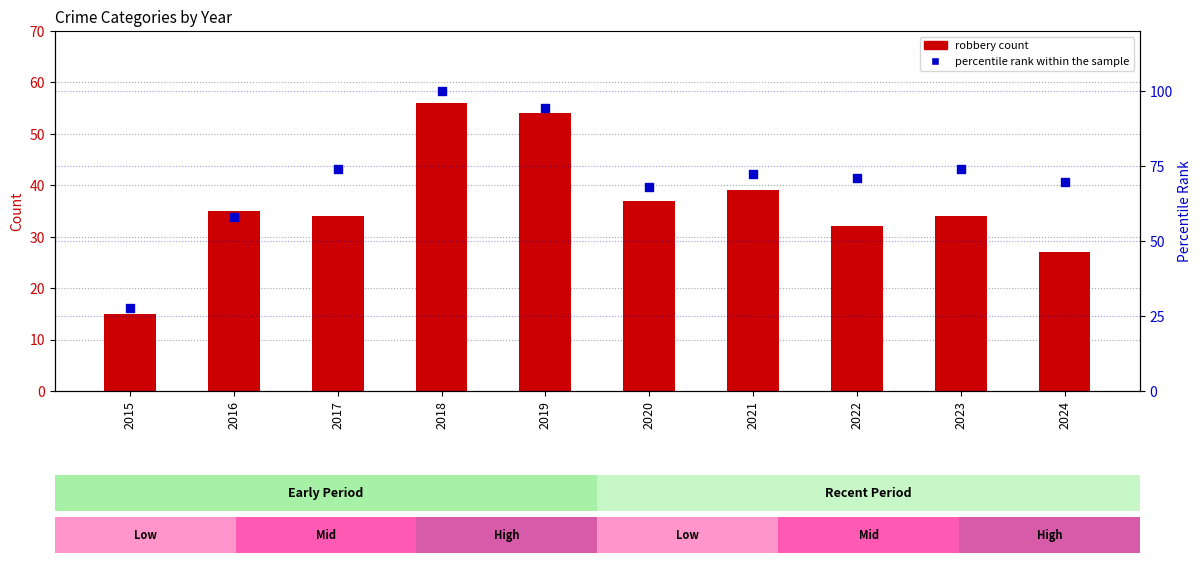

Is the value of percentile rank within the sample at 2021 greater than the value of Robbery at 2020?

Yes